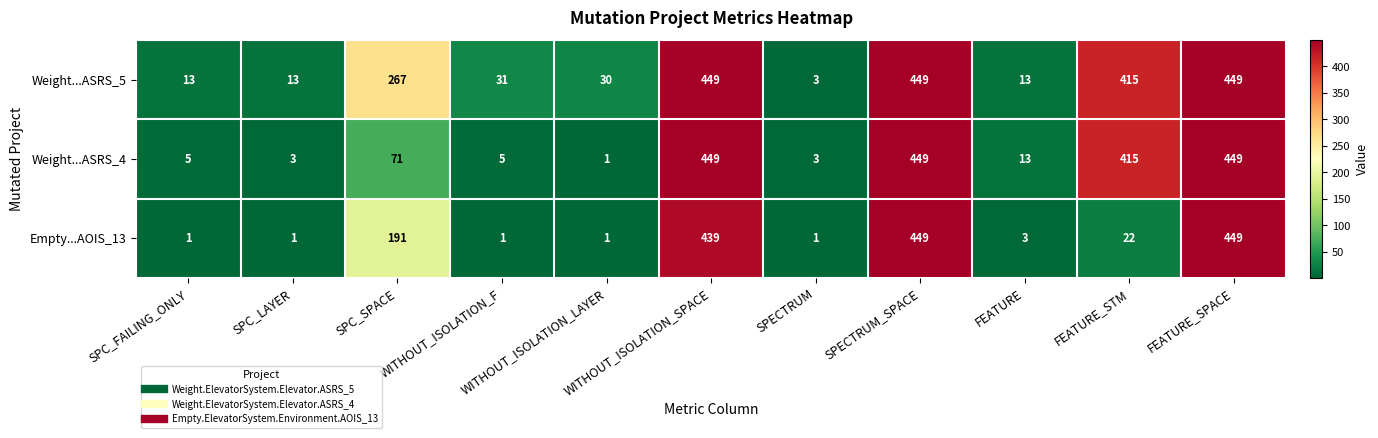

Which series has the largest total across all categories?

Weight...ASRS_5